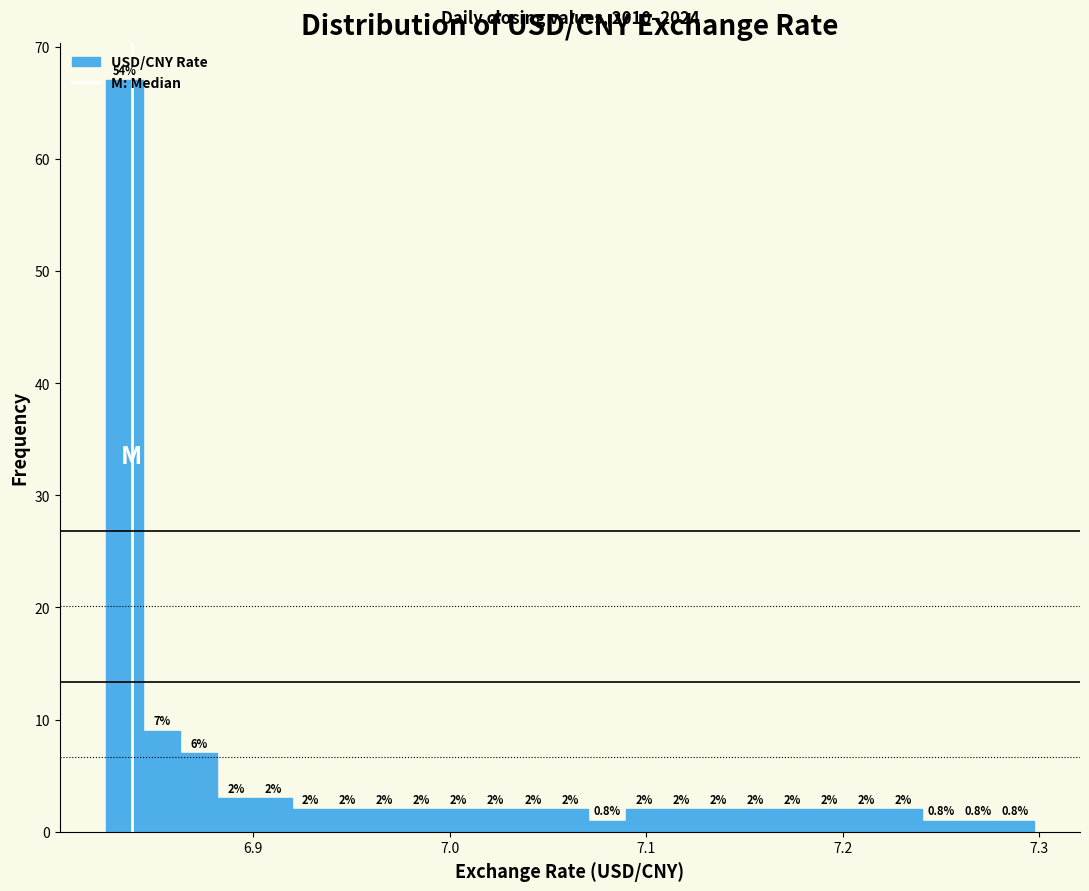

Around what value on the x-axis is the tallest bar? Give the approximate position of its centre, as read against the axis.

6.83